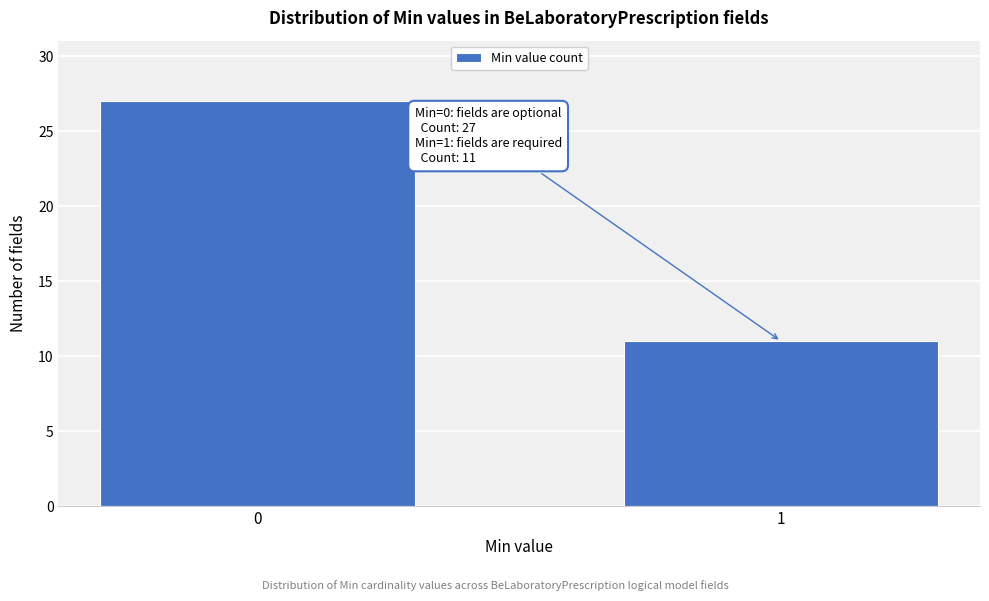

Reading left to right, list all the values displayed in this chart.

0=27	1=11